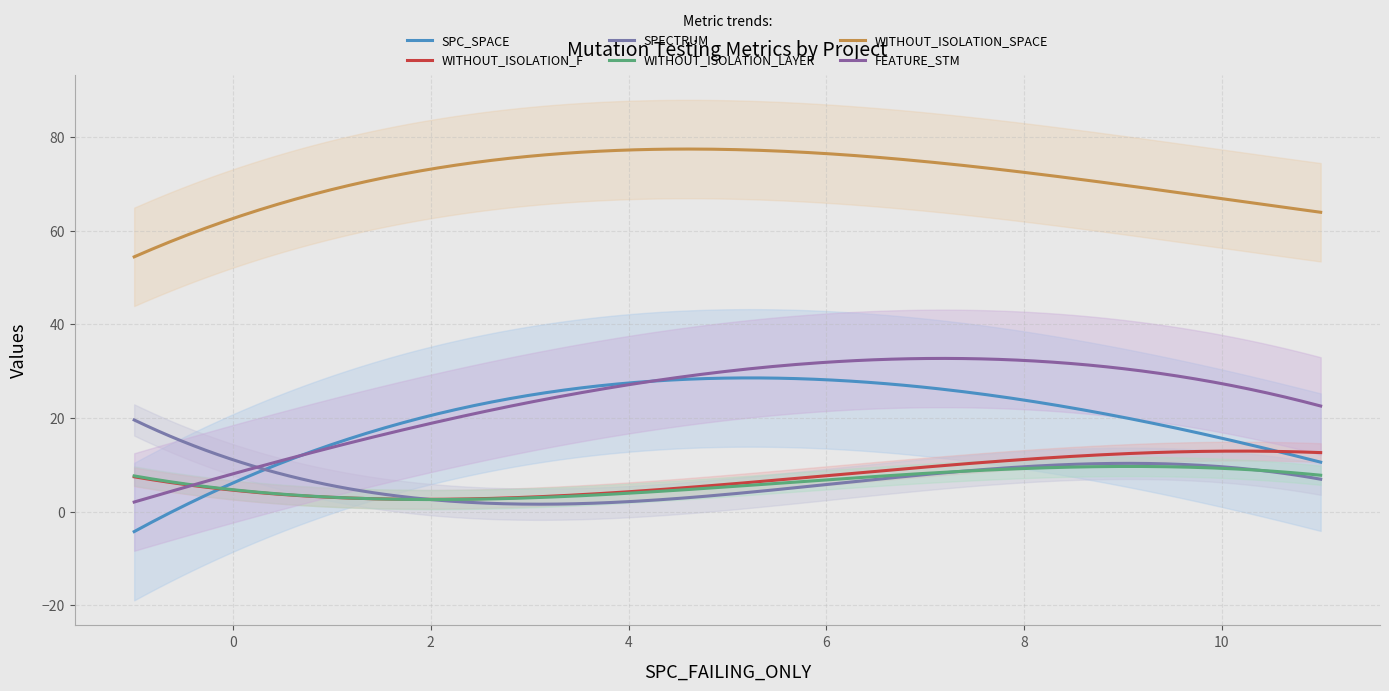

Rank the series by their maximum value, from highest to lowest.

WITHOUT_ISOLATION_SPACE, FEATURE_STM, SPC_SPACE, SPECTRUM, WITHOUT_ISOLATION_F, WITHOUT_ISOLATION_LAYER